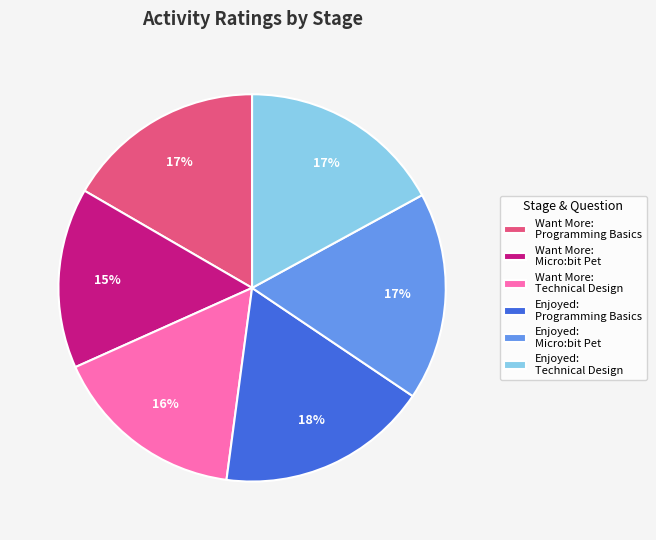

What percentage is the Want More: Technical Design slice, to the nearest percent?

16%